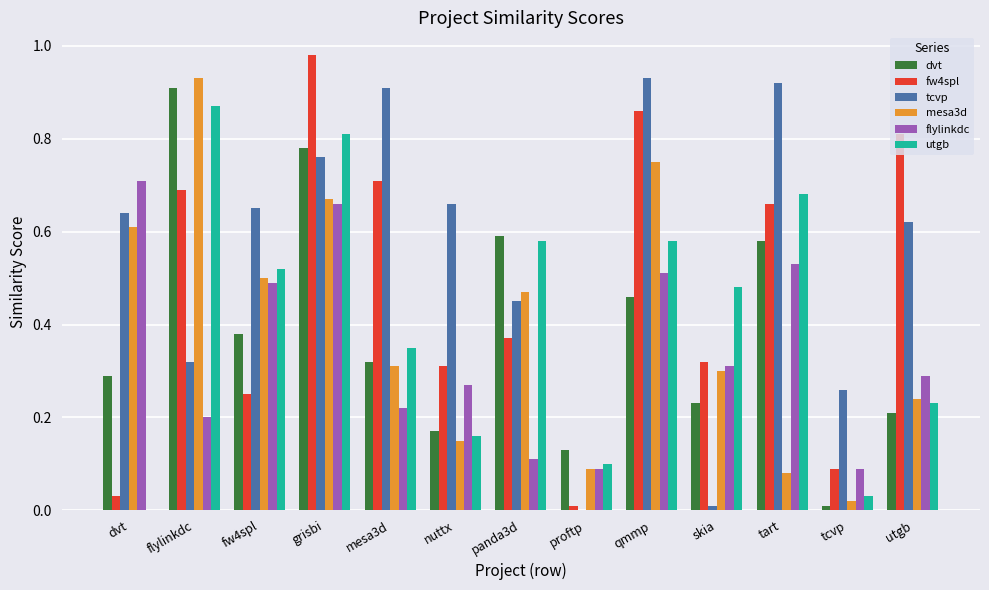

What is the sum of all utgb values?

5.4